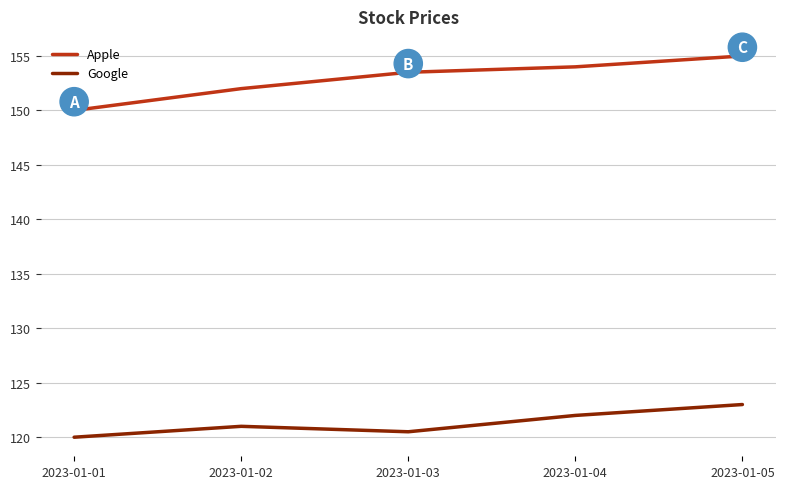

Read the Apple value at 2023-01-04.

154.0